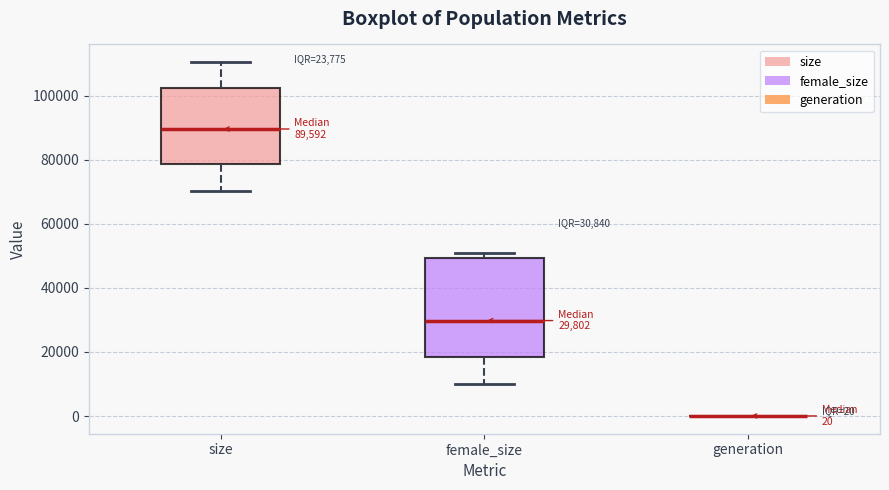

Comparing the boxes themselves (not the whiskers), which one is the tallest?

female_size